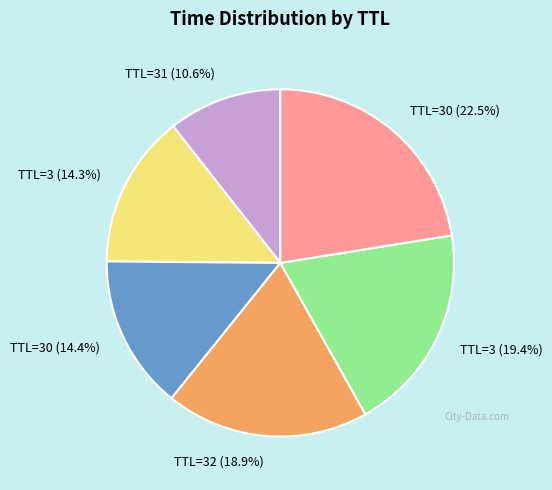

To the nearest percent, what is the average slice percentage?

17%